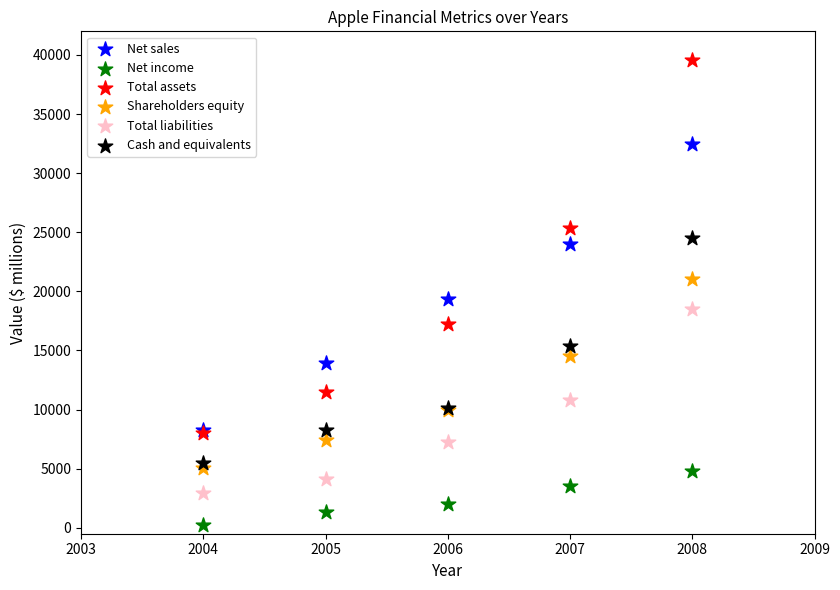

Which series contains the lowest Y value?

Net income